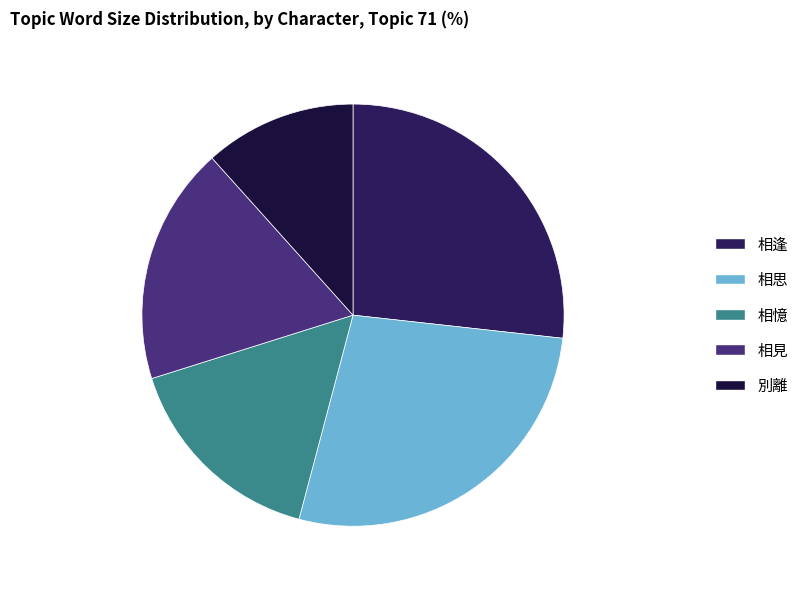

Does any single category account for the majority?

No